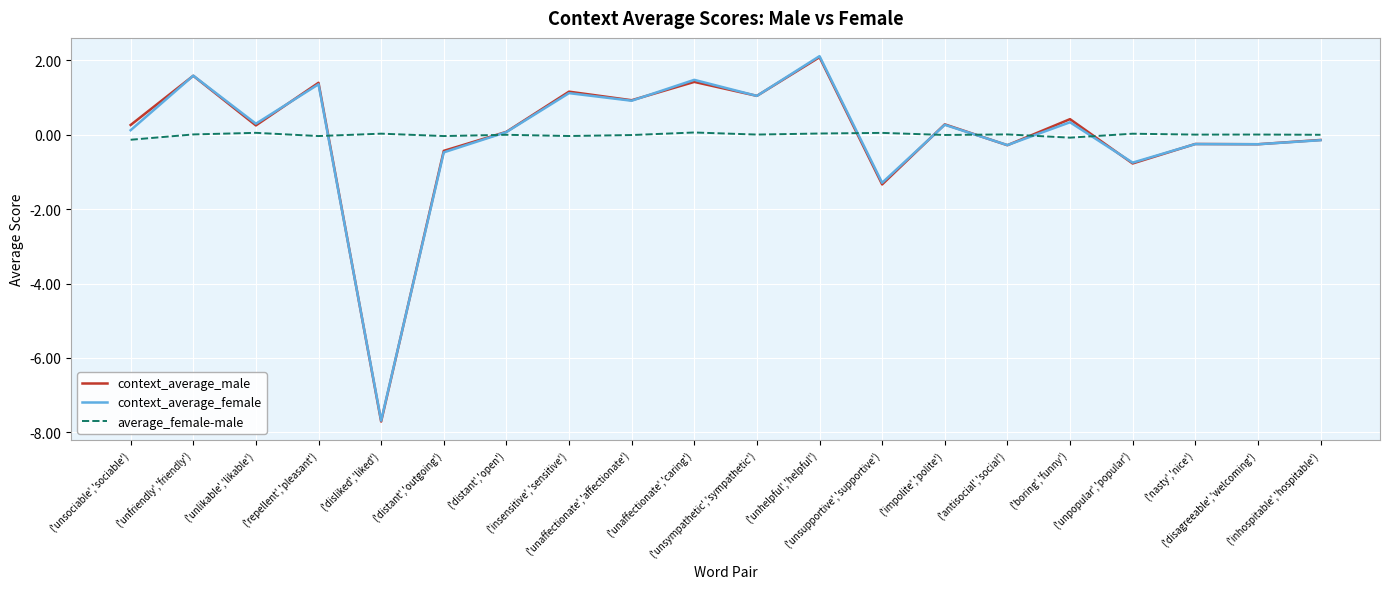

Is the value of context_average_male at ('disagreeable','welcoming') greater than the value of average_female-male at ('nasty','nice')?

No